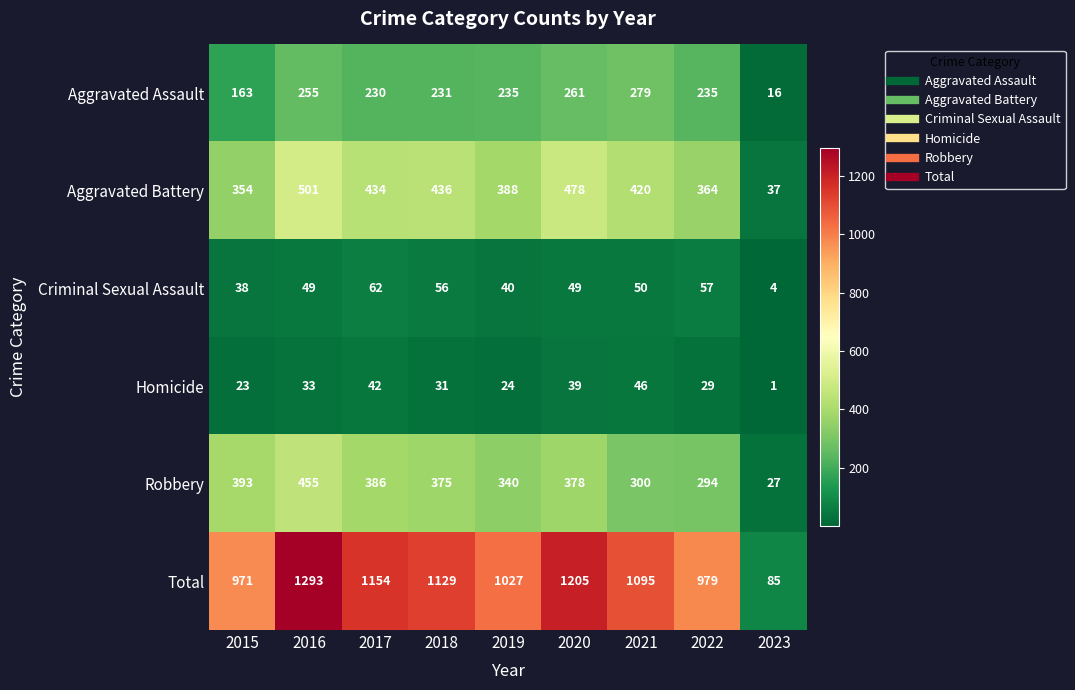

True or false: Criminal Sexual Assault has a value of 4 at 2023.

True